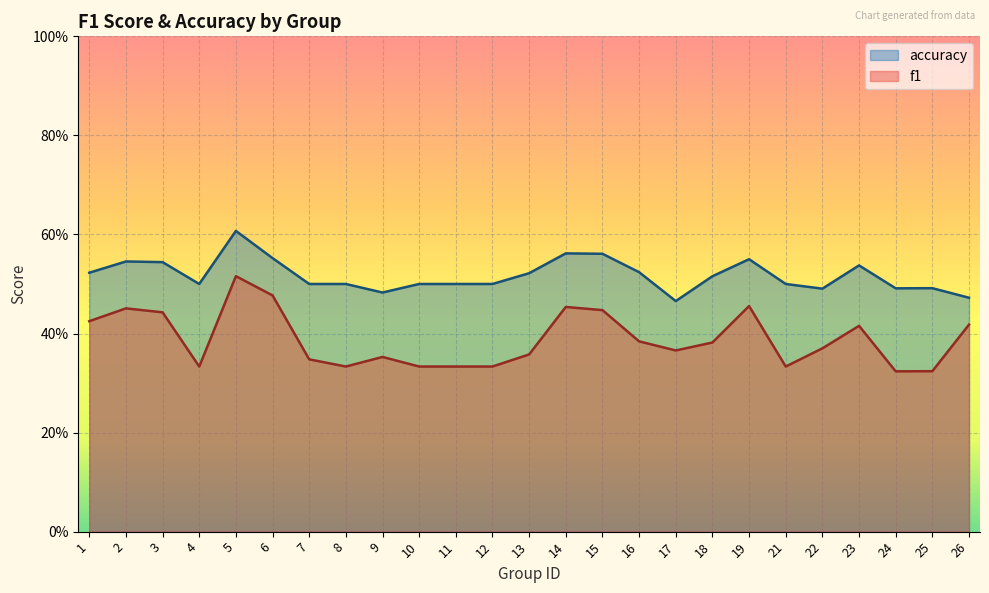

Which label corresponds to the largest value in the chart?

5